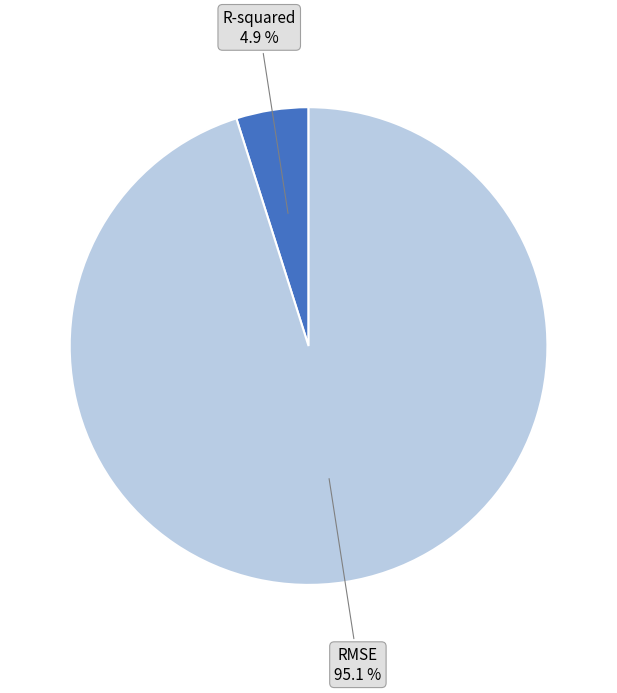

What is the ratio of the value at R-squared to the value at RMSE?

0.1